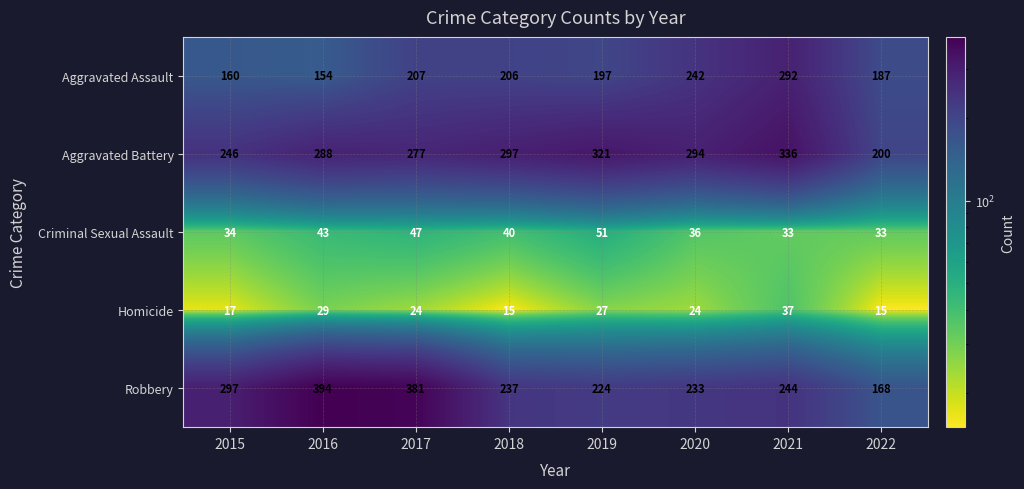

The Criminal Sexual Assault series shows 61 at 2018. True or false?

False